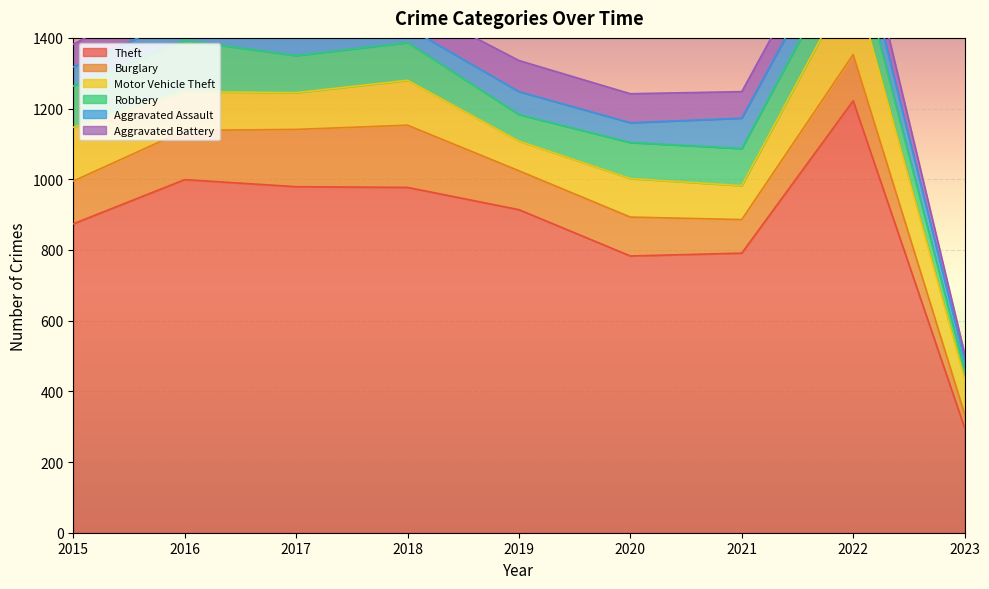

Between 2016 and 2019, which series saw the biggest shift?

Theft